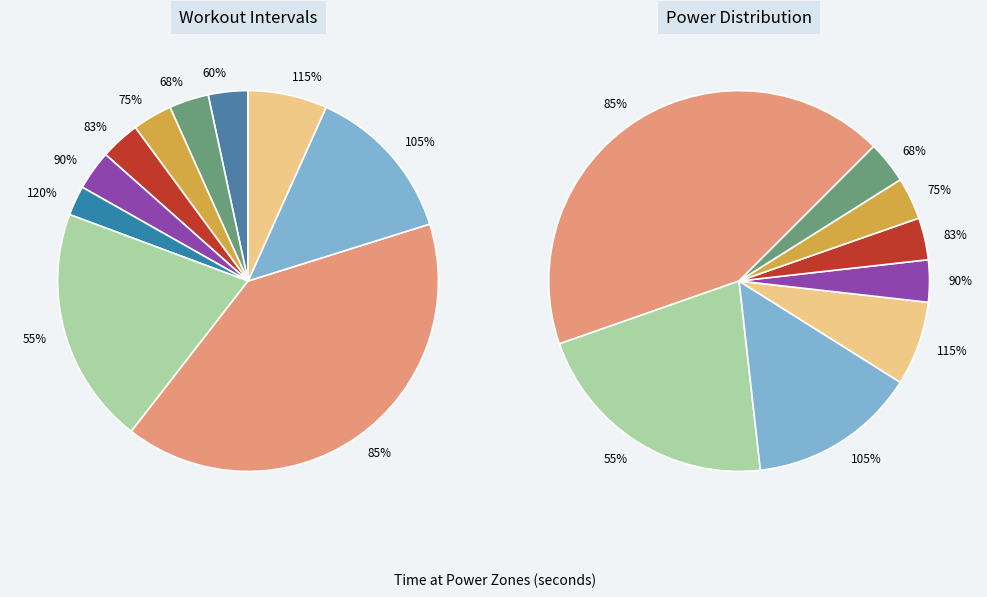

The 120% slice represents 17% of the pie. True or false?

False